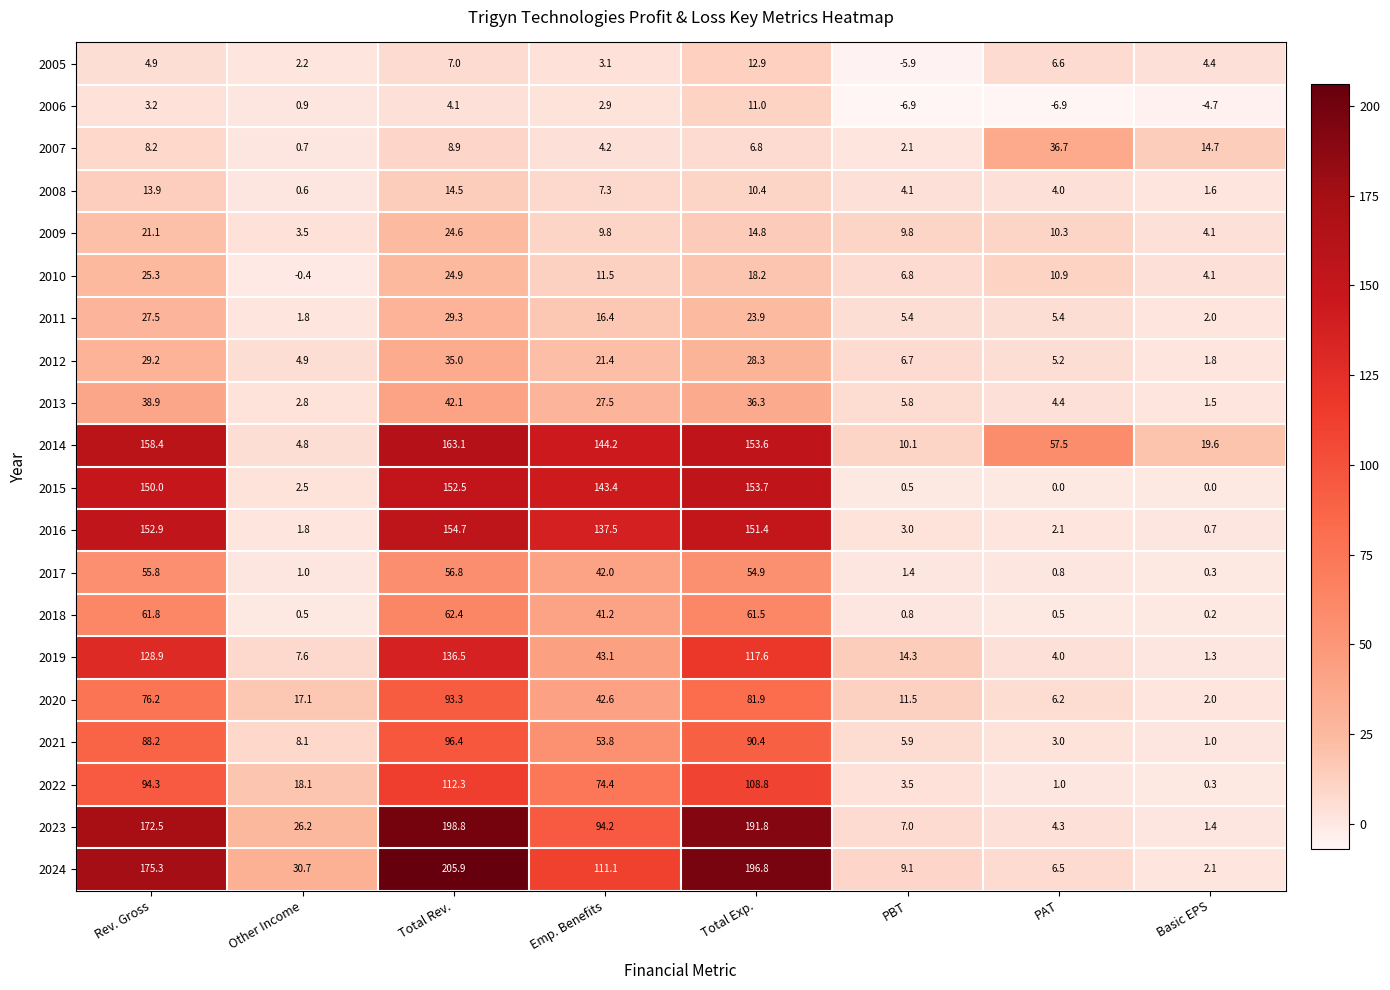

What value does the 2016 series have at Rev. Gross?

152.9